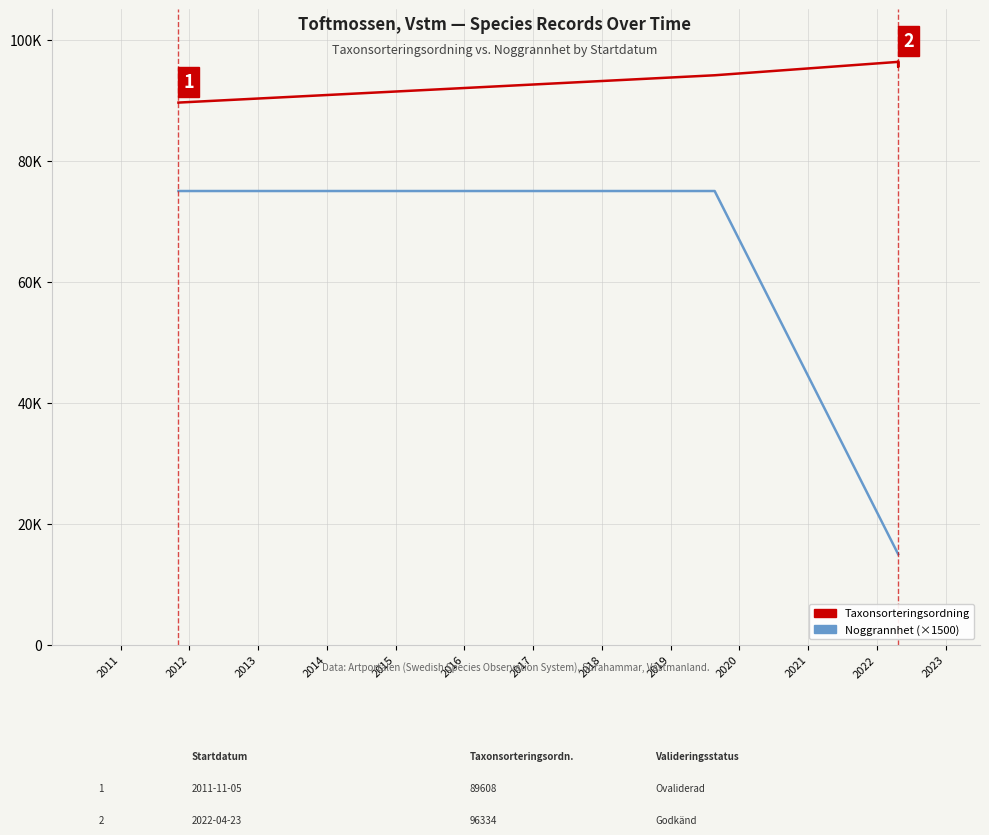

Which series has the largest total across all categories?

Taxonsorteringsordning